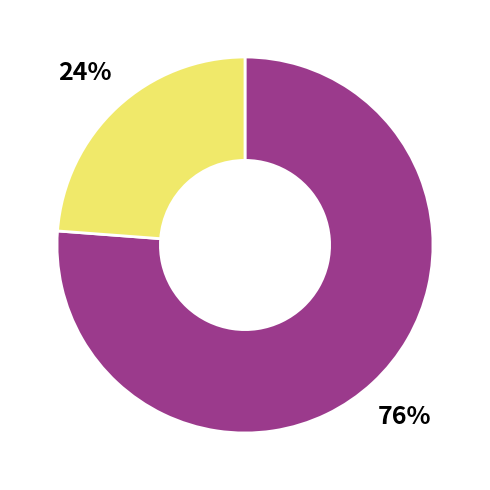

To the nearest percent, what is the difference between the largest and smallest slice percentages?

52%